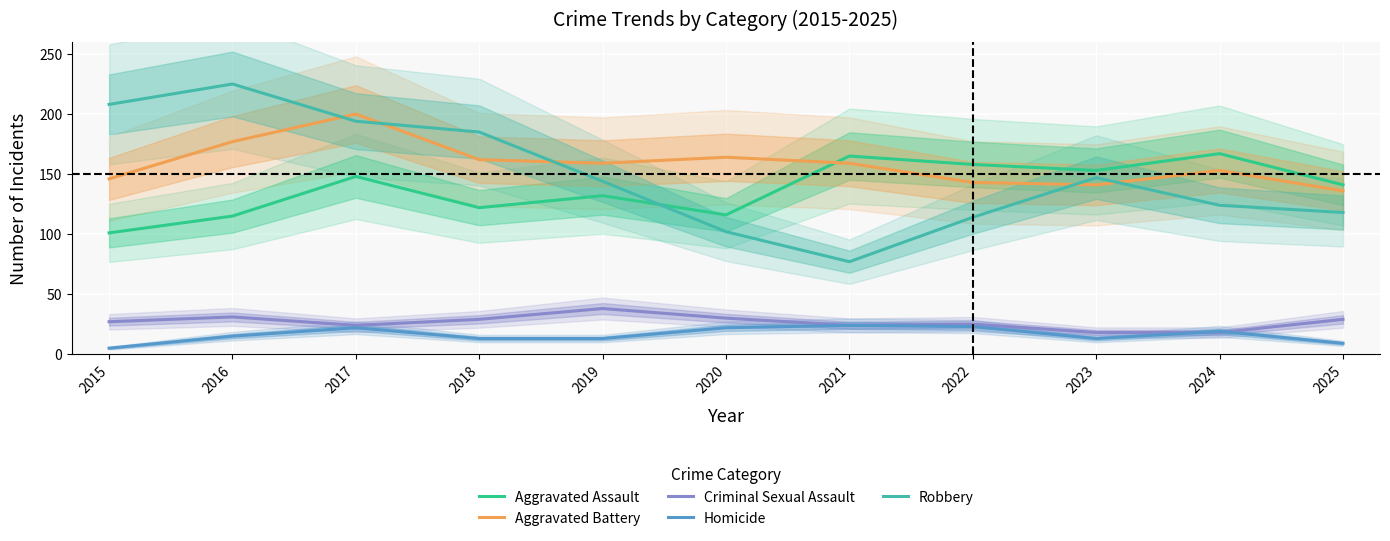

Does the chart display data point markers on the line(s)?

No